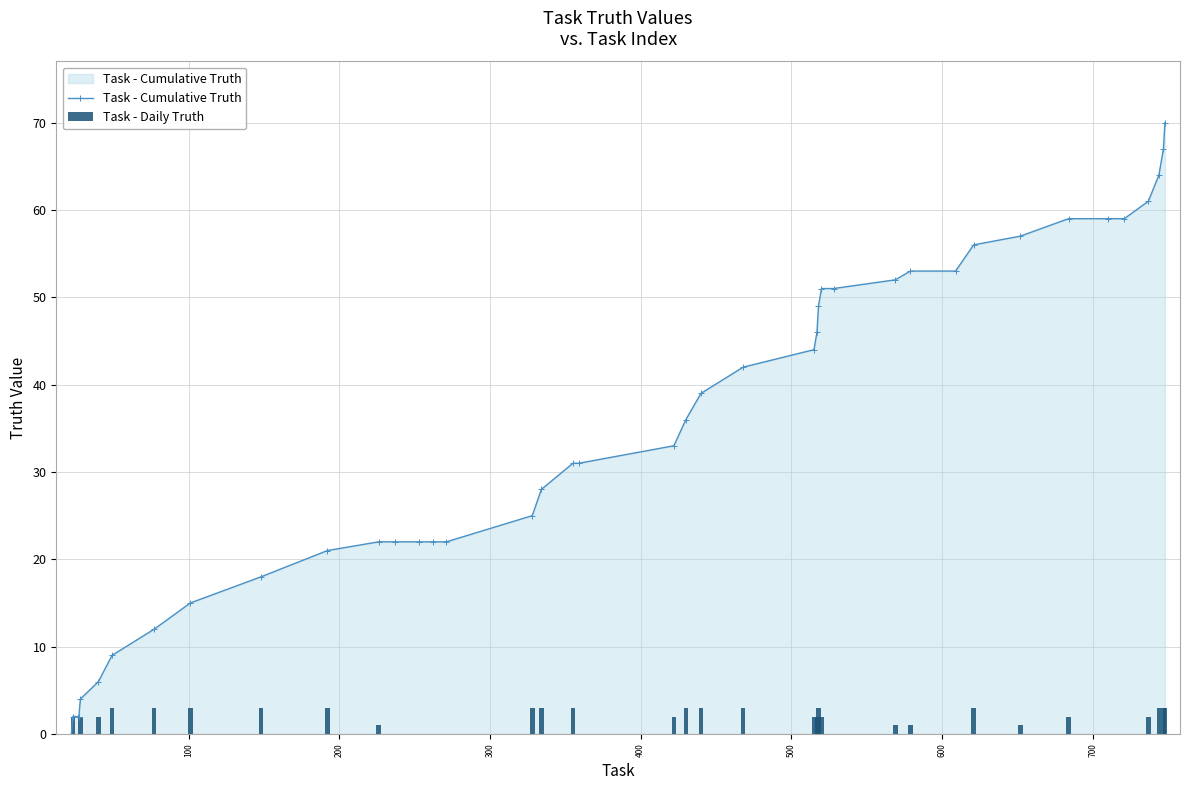

Does the chart contain stacked bars?

No